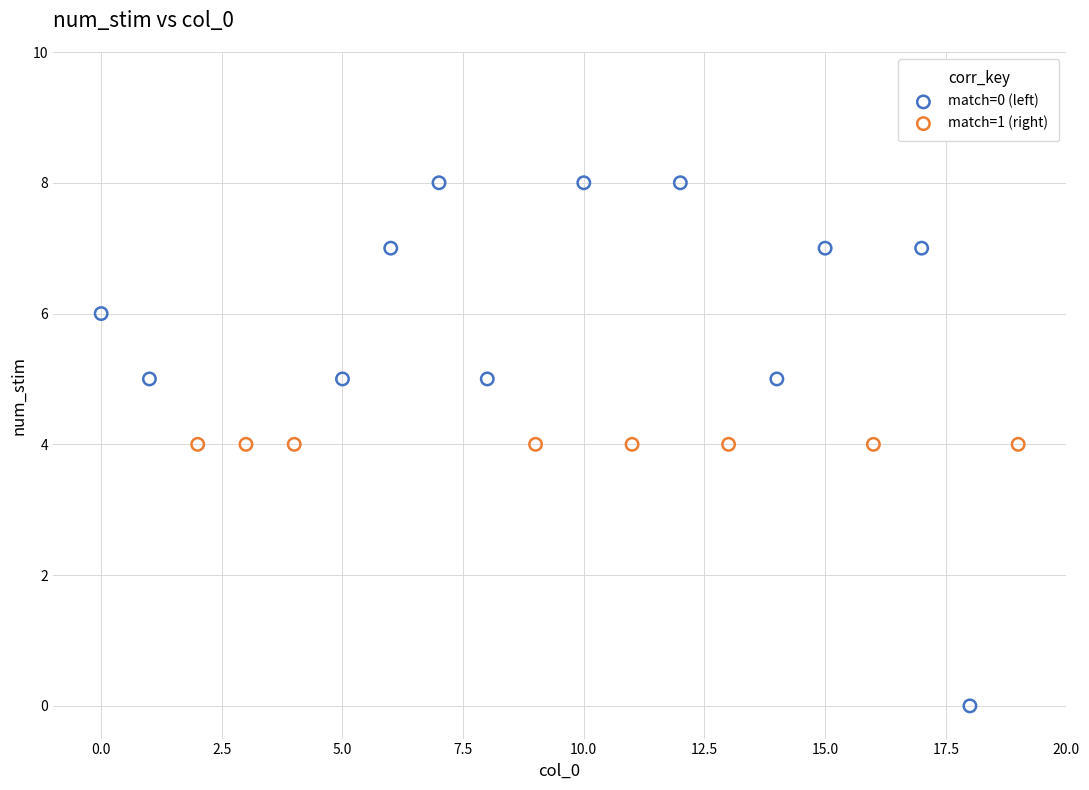

Which series reaches the maximum Y coordinate?

match=0 (left)